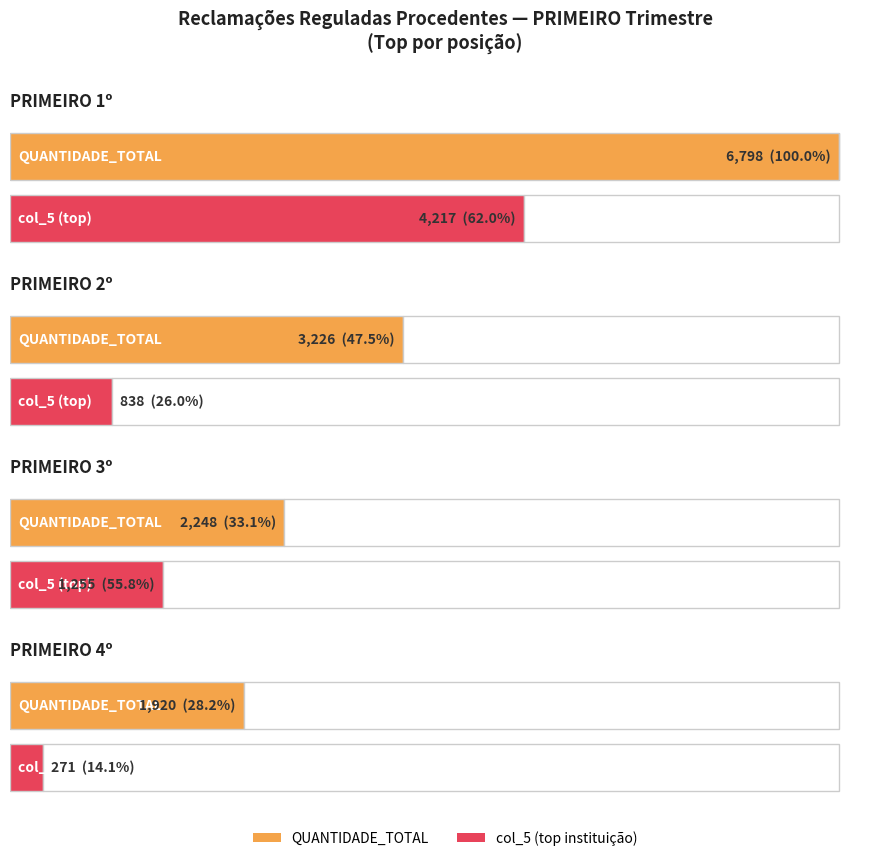

Reading left to right, extract all data points from this chart.

PRIMEIRO_1: 6798	4217
PRIMEIRO_2: 3226	838
PRIMEIRO_3: 2248	1255
PRIMEIRO_4: 1920	271